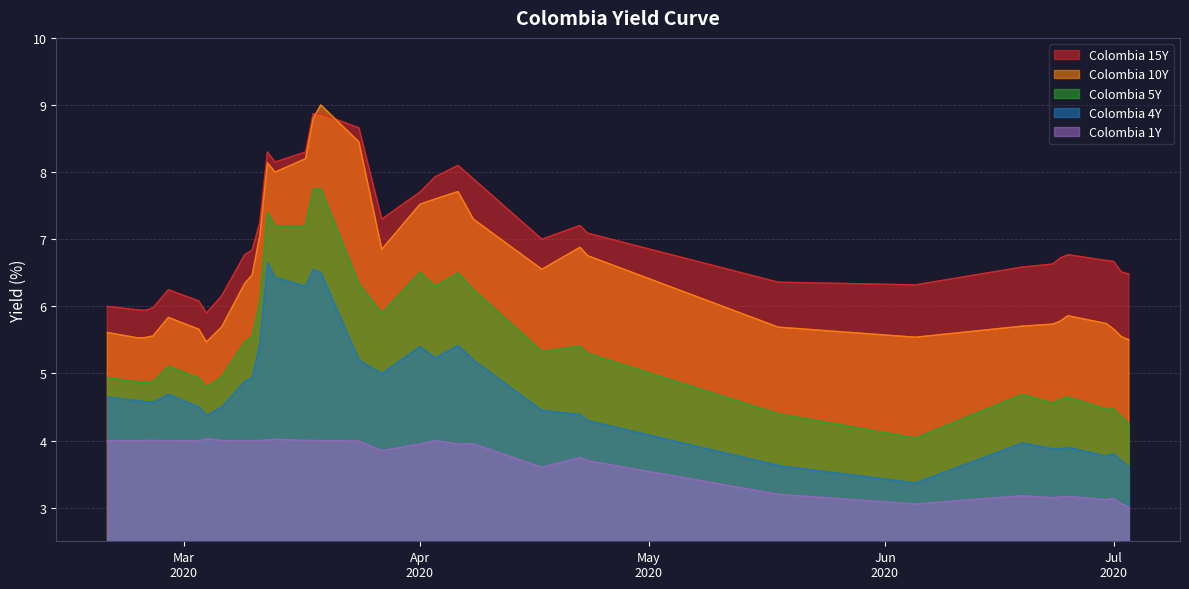

What is the maximum value shown in the chart?

9.0